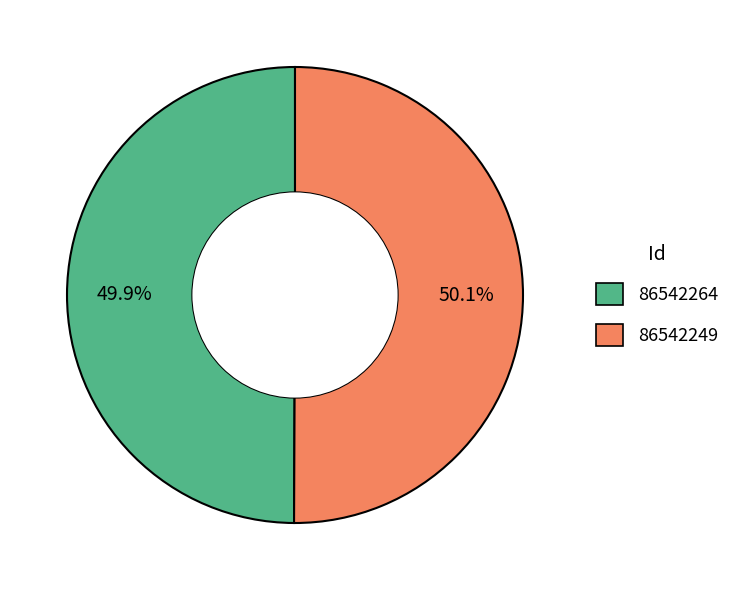

Is it true that 86542249 is 50% of the pie?

True